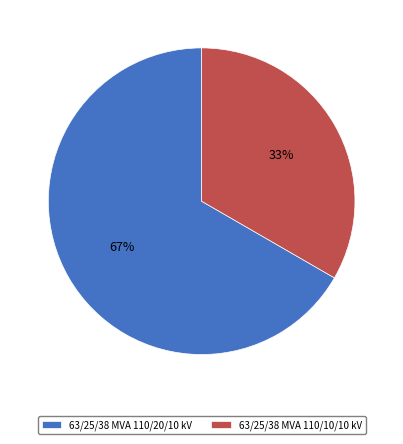

To the nearest percent, what is the combined percentage of 63/25/38 MVA 110/10/10 kV and 63/25/38 MVA 110/20/10 kV?

100%